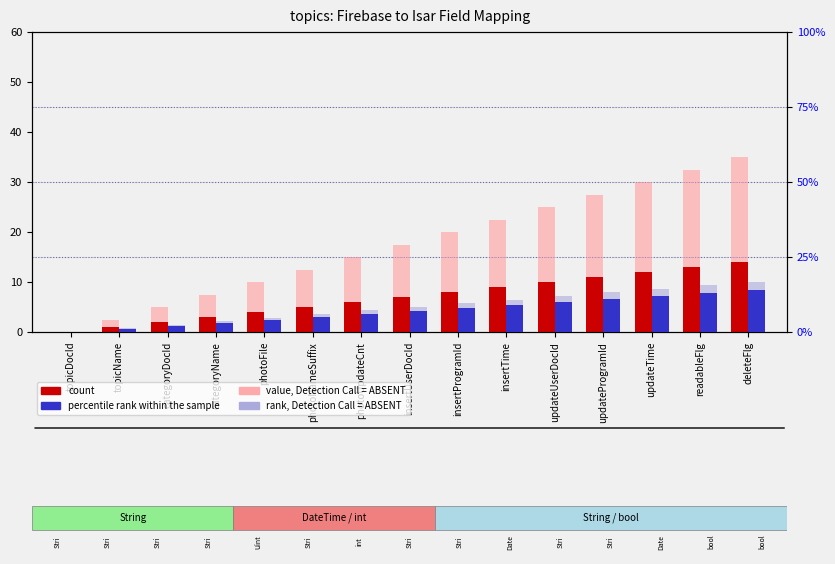

Is it true that percentile rank within the sample equals 0.0 at topicDocId?

True